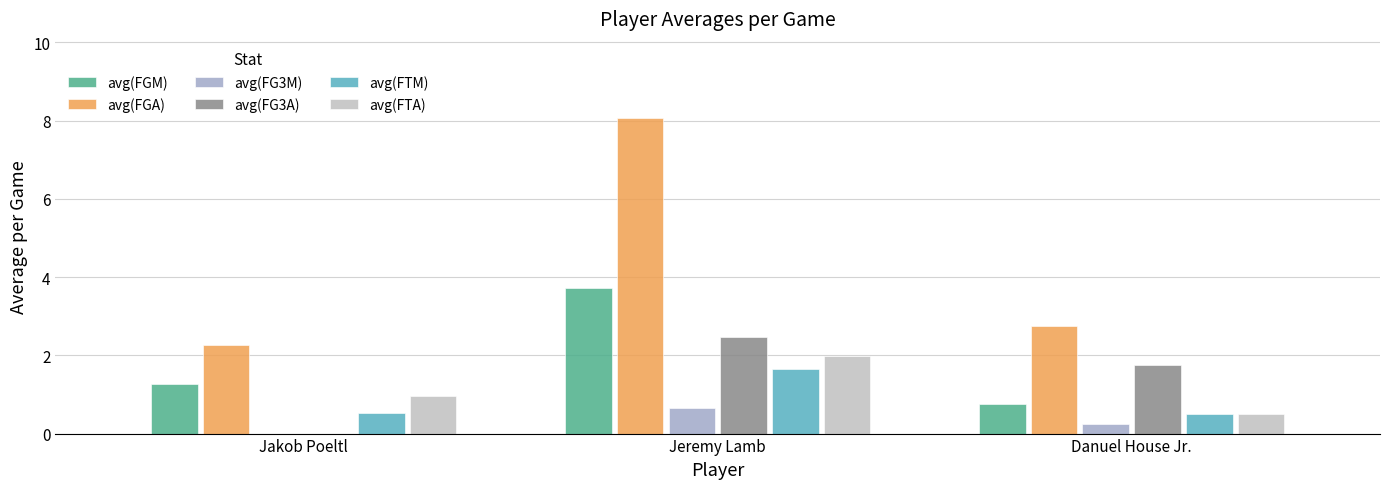

Between Jakob Poeltl and Danuel House Jr., which series saw the biggest shift?

avg(FG3A)